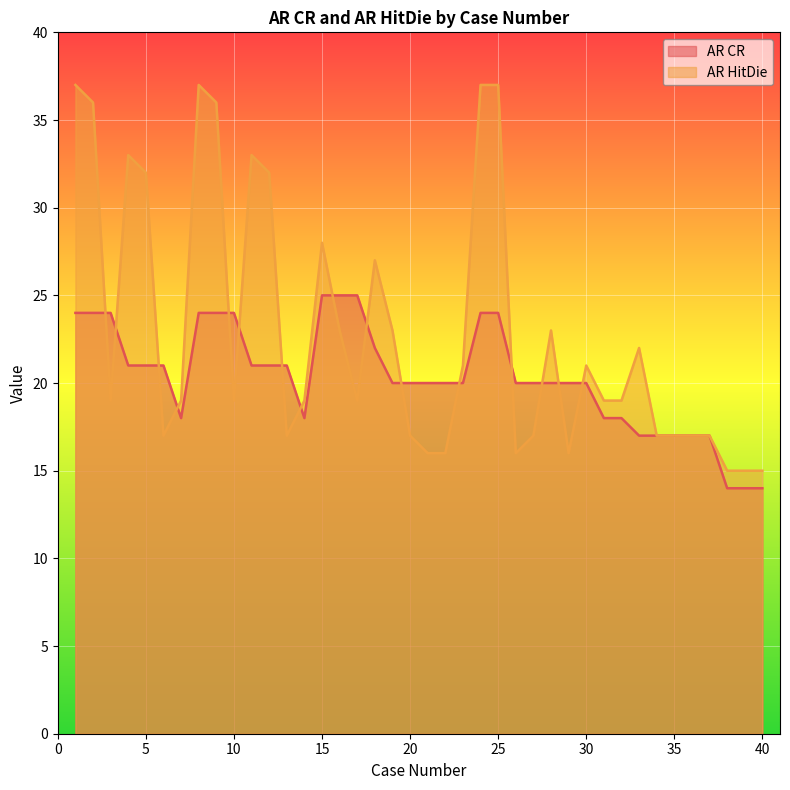

How many interior local valleys does the AR HitDie series have?

7